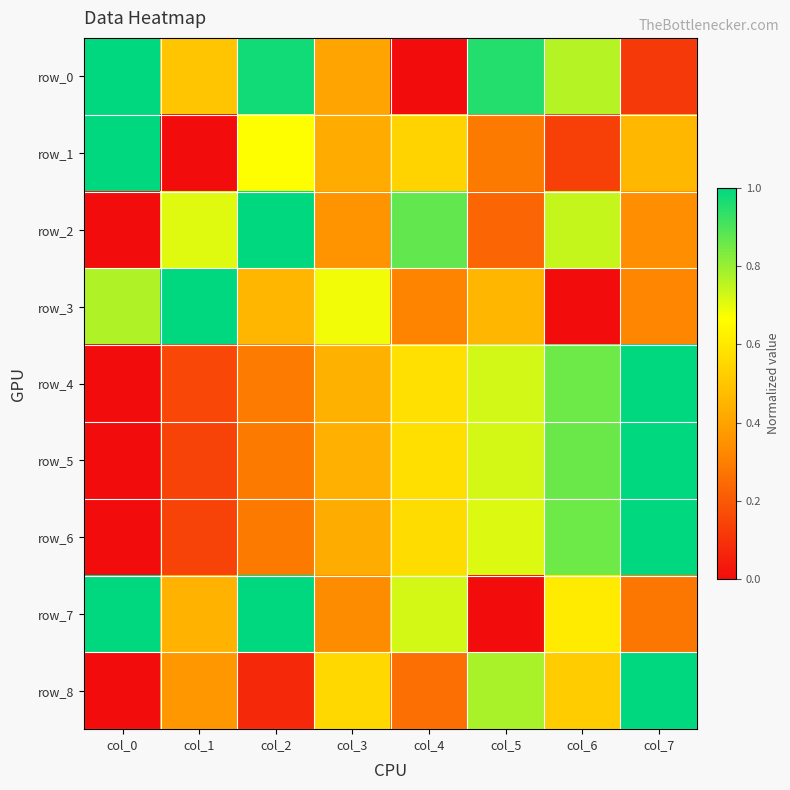

How many distinct data groups are displayed?

9